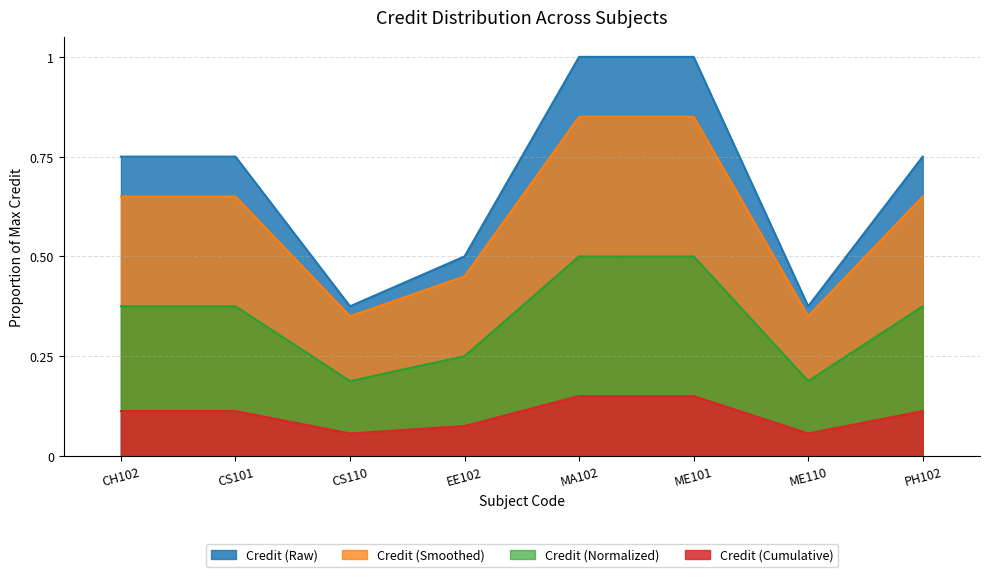

Count the values in the range 0 to 1.

8